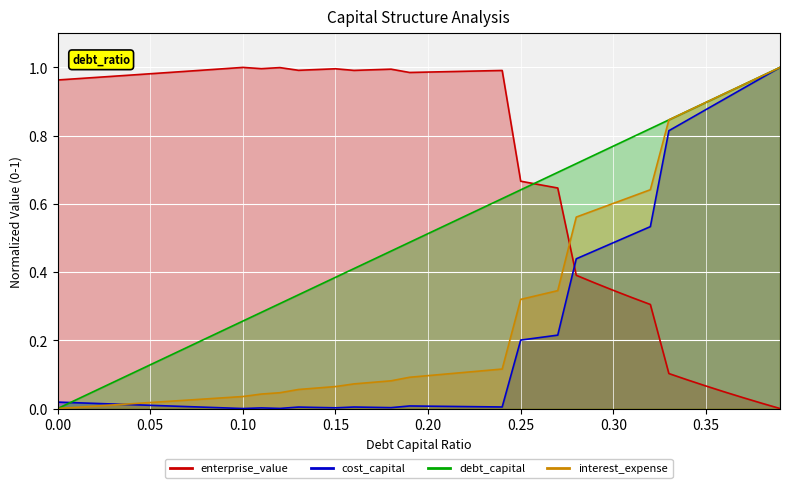

The debt_capital series shows 0.3 at 0.21. True or false?

False